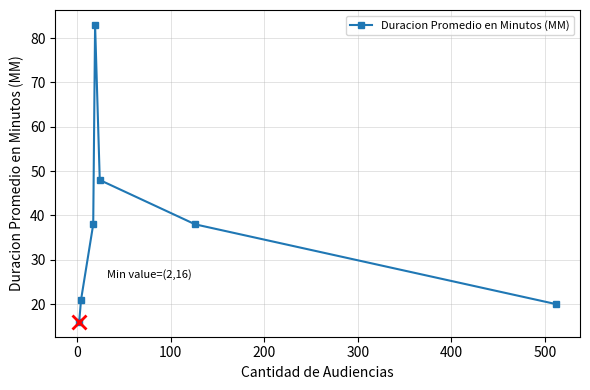

What is the difference between the maximum and minimum values?

67